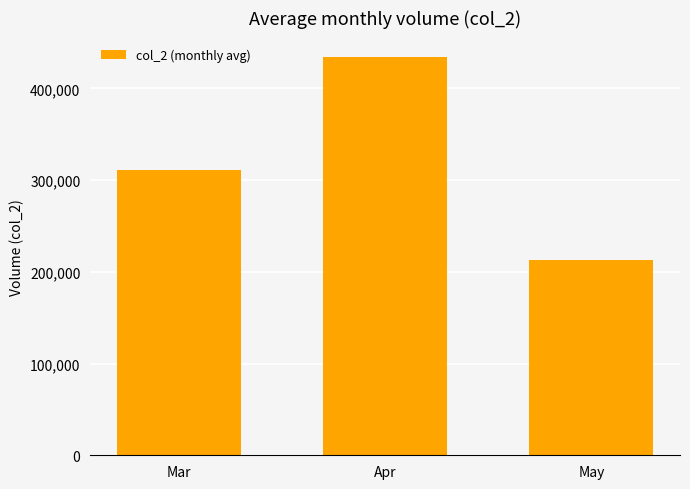

What is the change in value from Apr to May?

-220400.4